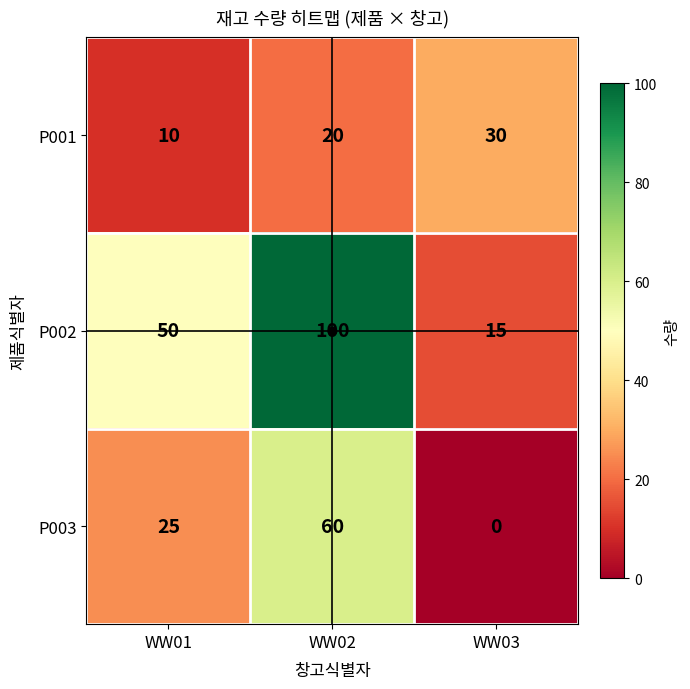

The value of P001 at WW02 is 8. True or false?

False